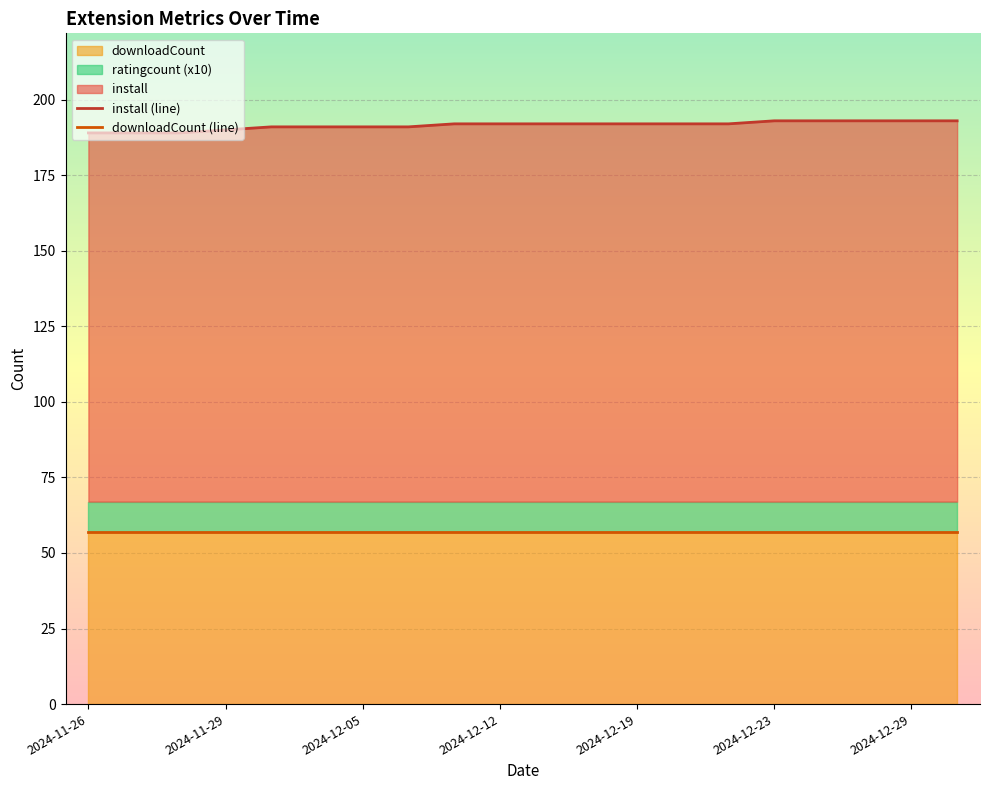

True or false: install has more than 0 interior local peaks.

False